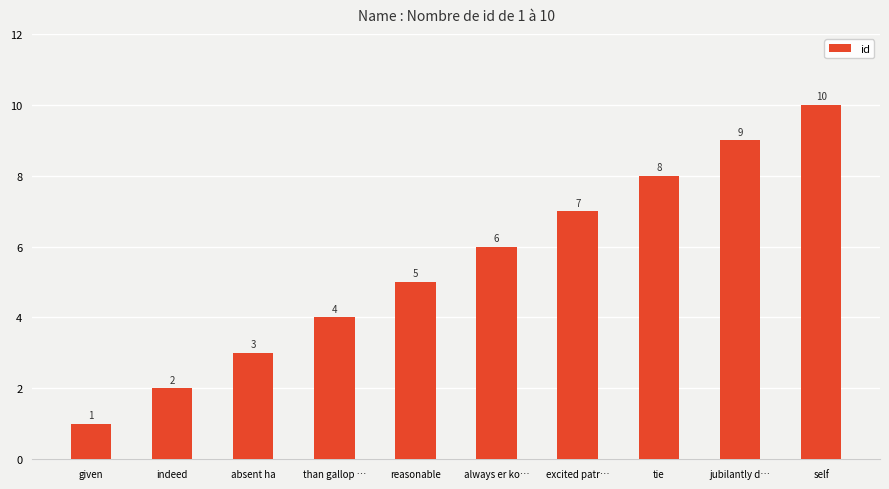

How many values are between 3 and 8?

6